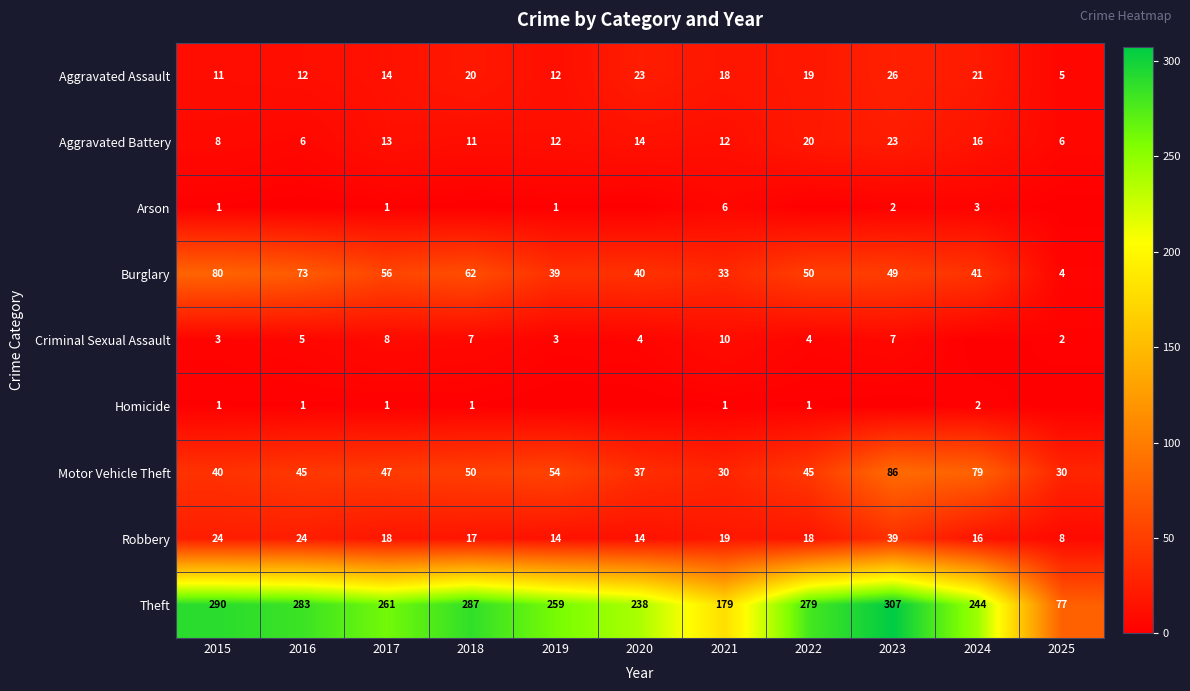

What is the sum of all Aggravated Assault values?

181